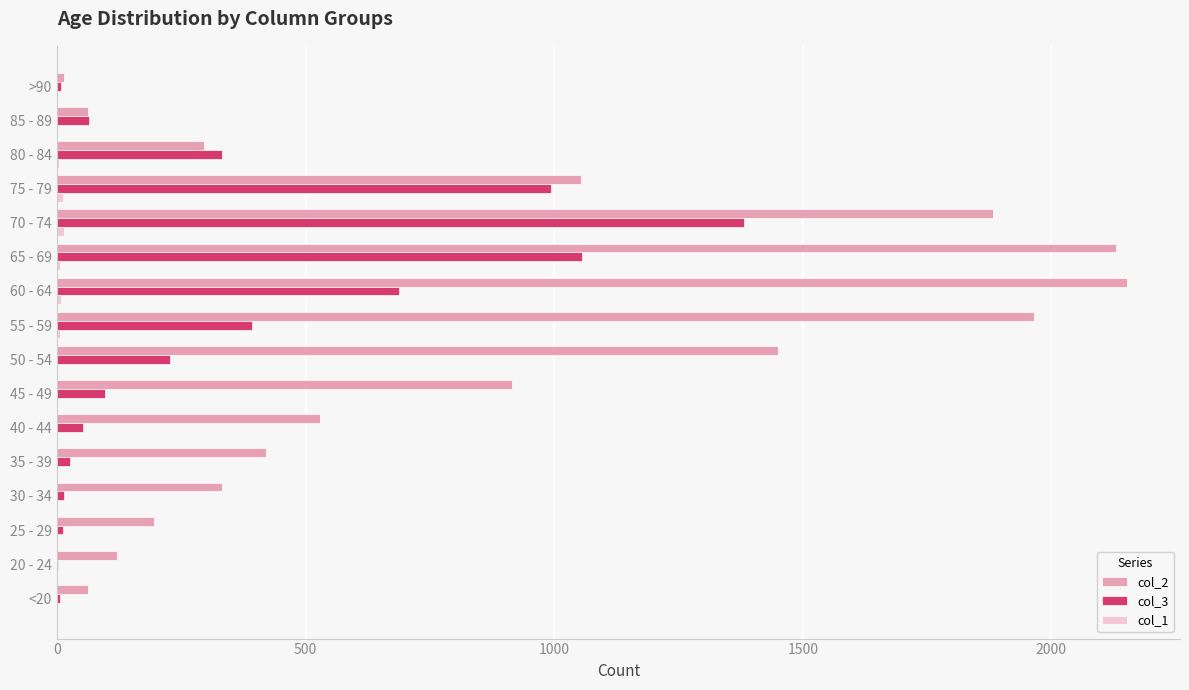

Which series has the largest total across all categories?

col_2